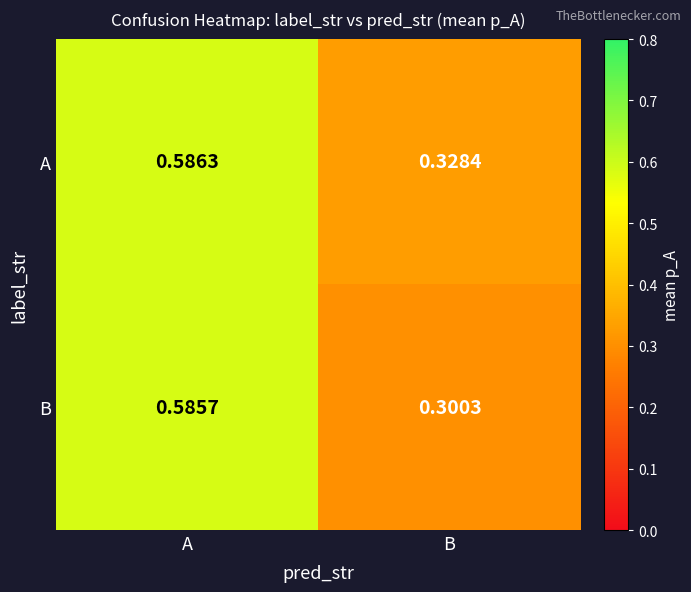

Which category has the highest value in the B series?

A